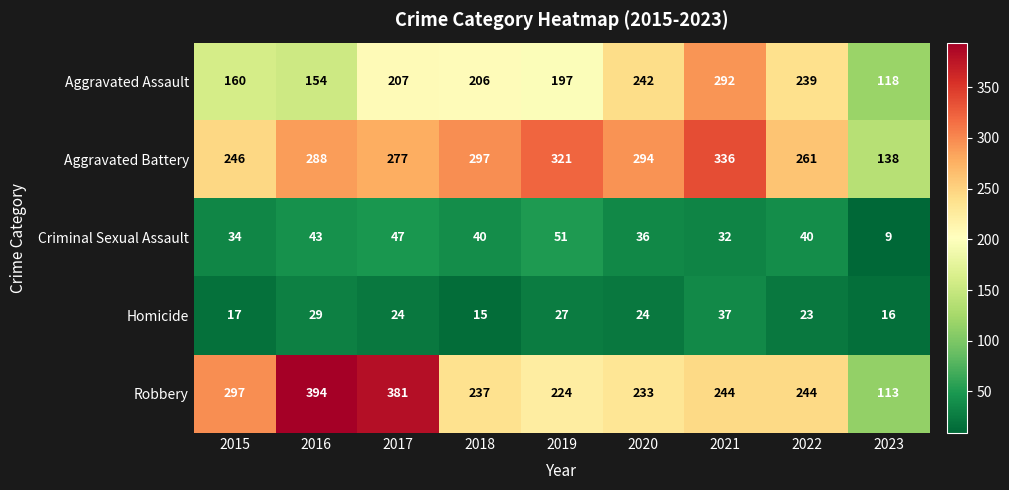

What is the difference between the maximum and second lowest values in the Aggravated Assault series?

138